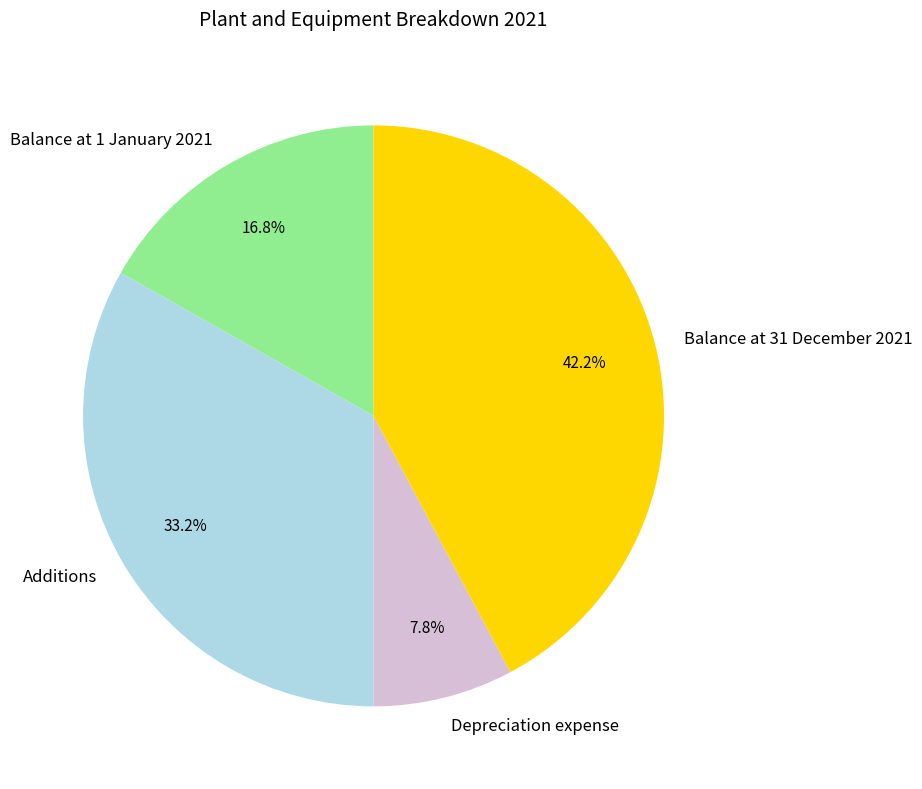

To the nearest percent, what percentage of the pie is Additions?

33%